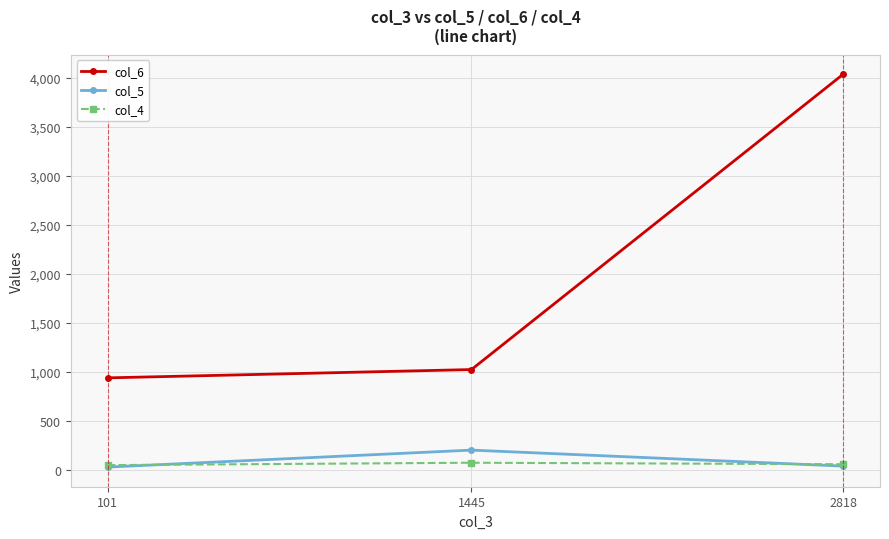

What are all the series names shown in the legend?

col_6, col_5, col_4